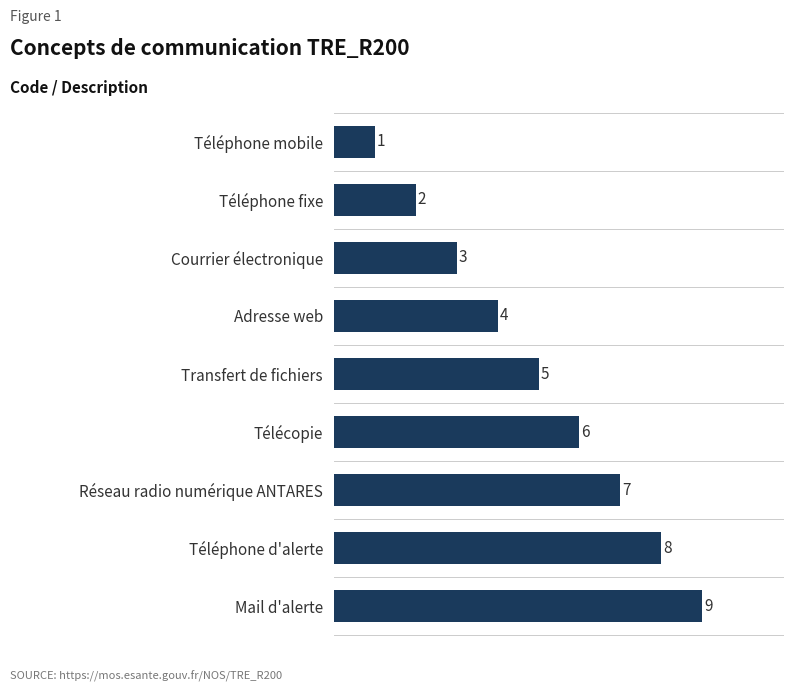

Where is the data nearest to the value 5?

Transfert de fichiers